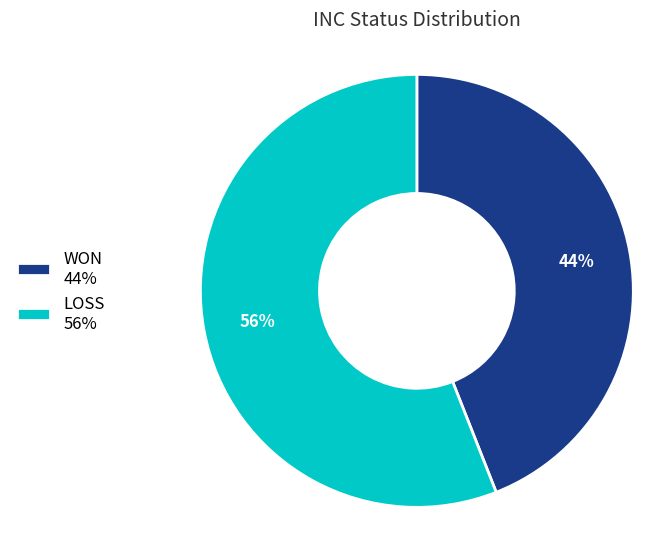

Combined, what portion of the pie is LOSS and WON?

100.0%